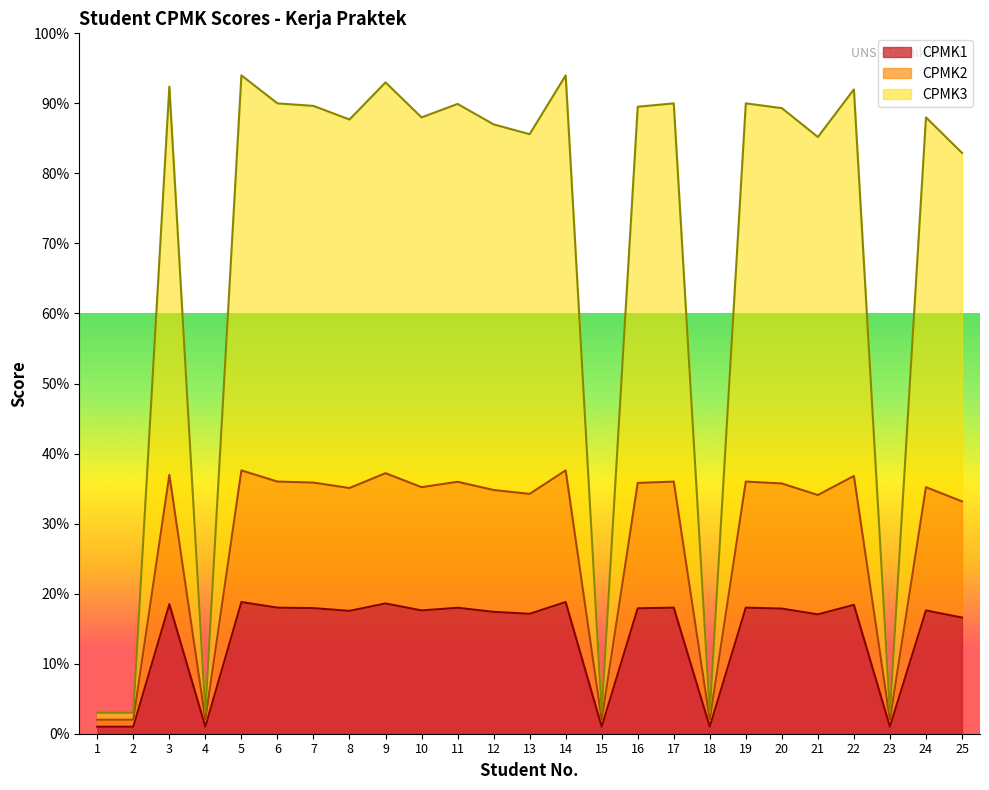

What is the difference between the CPMK1 values at 7 and 11?

0.1